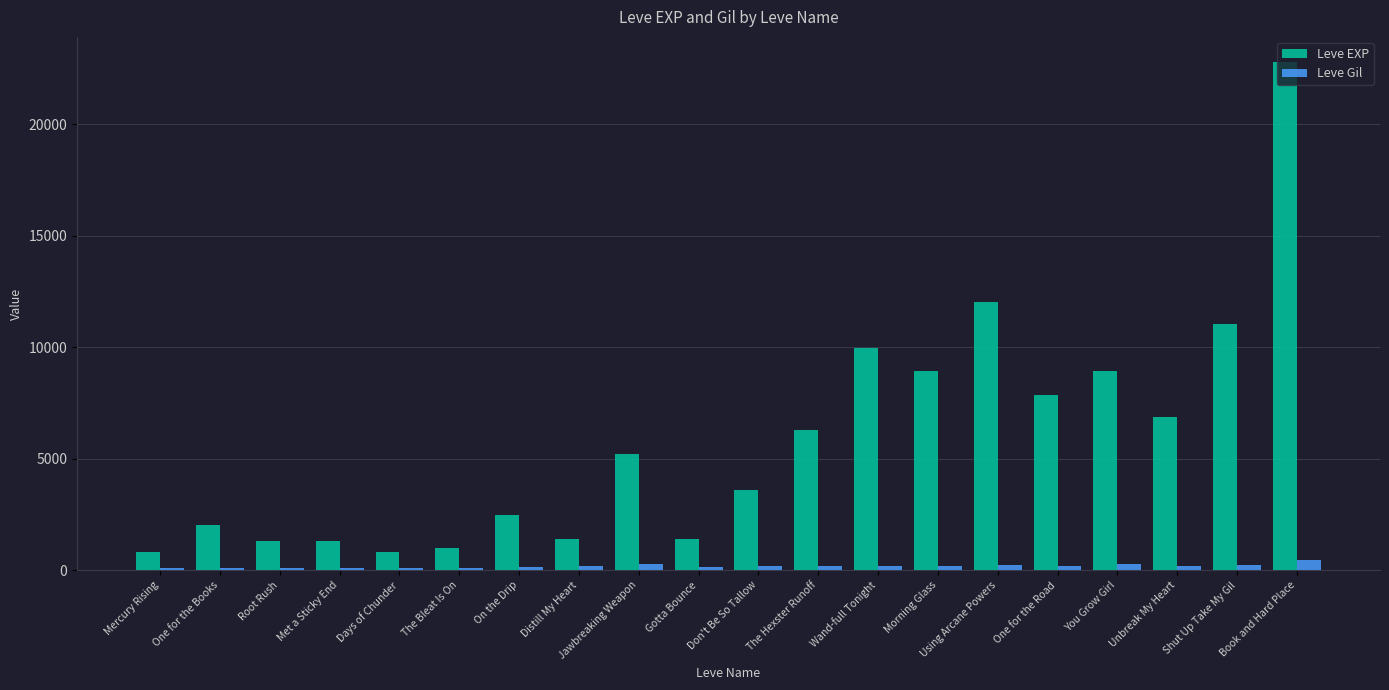

What is the minimum value shown in the chart?

112